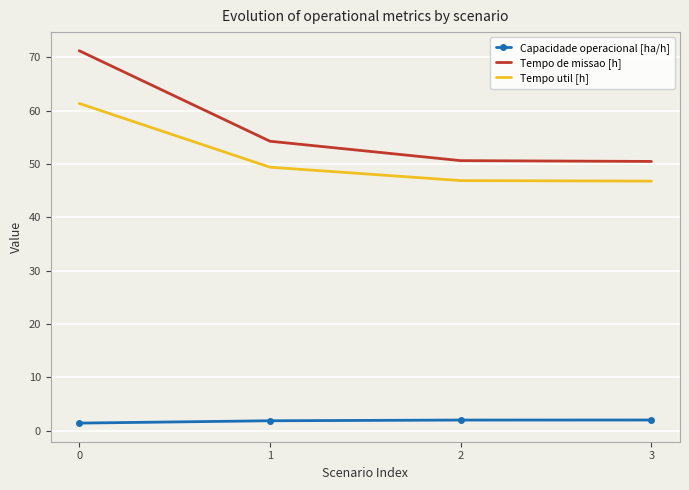

Which series has the largest total across all categories?

Tempo de missao [h]